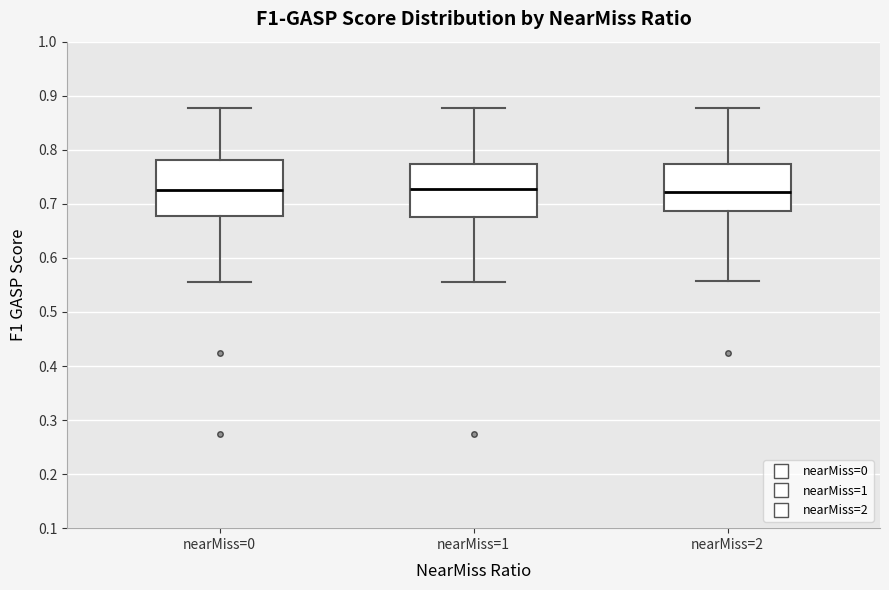

Reading left to right, read every box against the y-axis: the position of its median line, the range the box covers, and the ends of its whiskers. The values are not printed on the chart, so give them approximately, as read against the axis.

nearMiss=0: median 0.72, box 0.68 to 0.78, whiskers 0.56 to 0.88
nearMiss=1: median 0.73, box 0.68 to 0.77, whiskers 0.56 to 0.88
nearMiss=2: median 0.72, box 0.69 to 0.77, whiskers 0.56 to 0.88